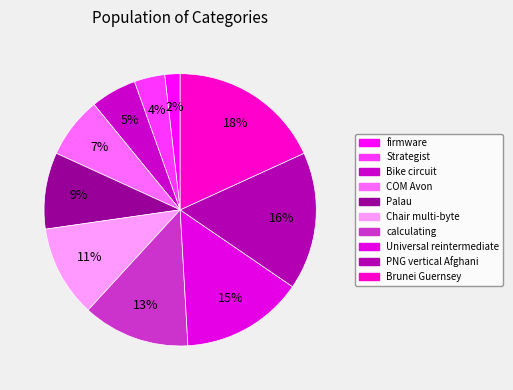

How many segments does this pie chart have?

10